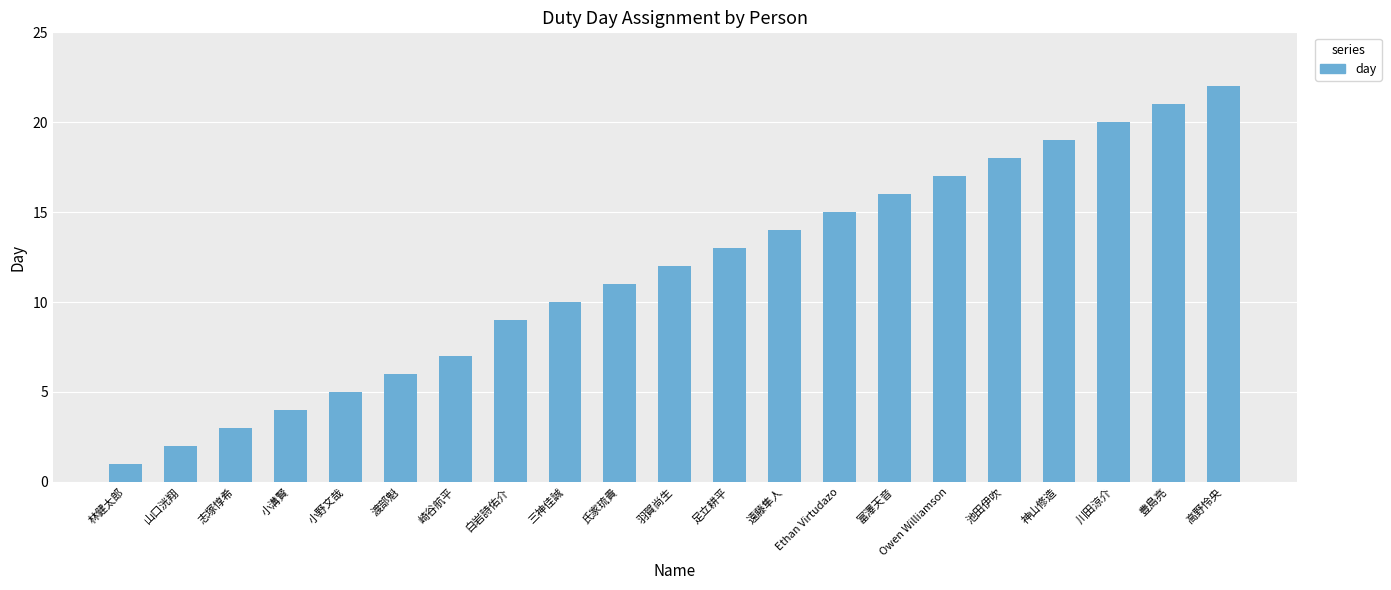

True or false: the data shows 21 at 豊島亮.

True